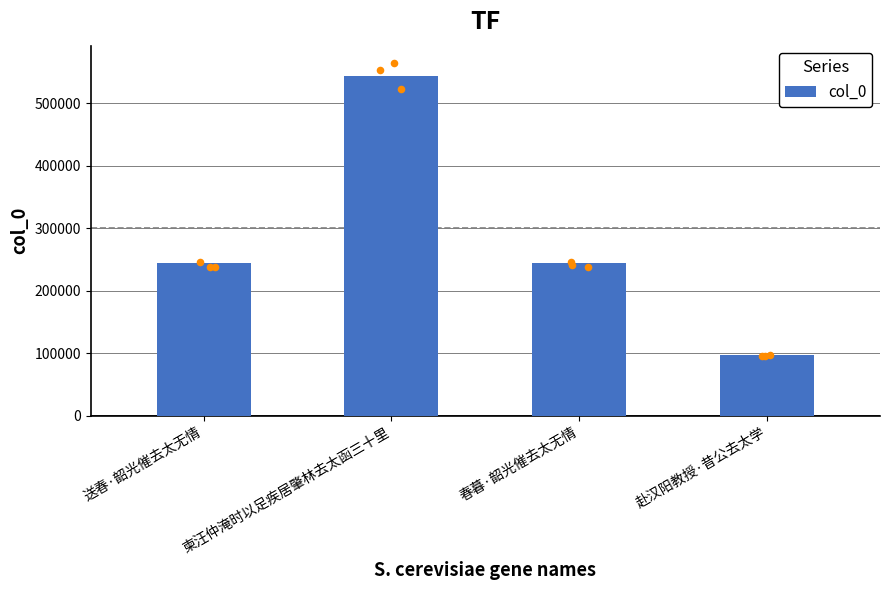

What is the change in value from 春暮·韶光催去太无情 to 赴汉阳教授·昔公去太学?

-147420